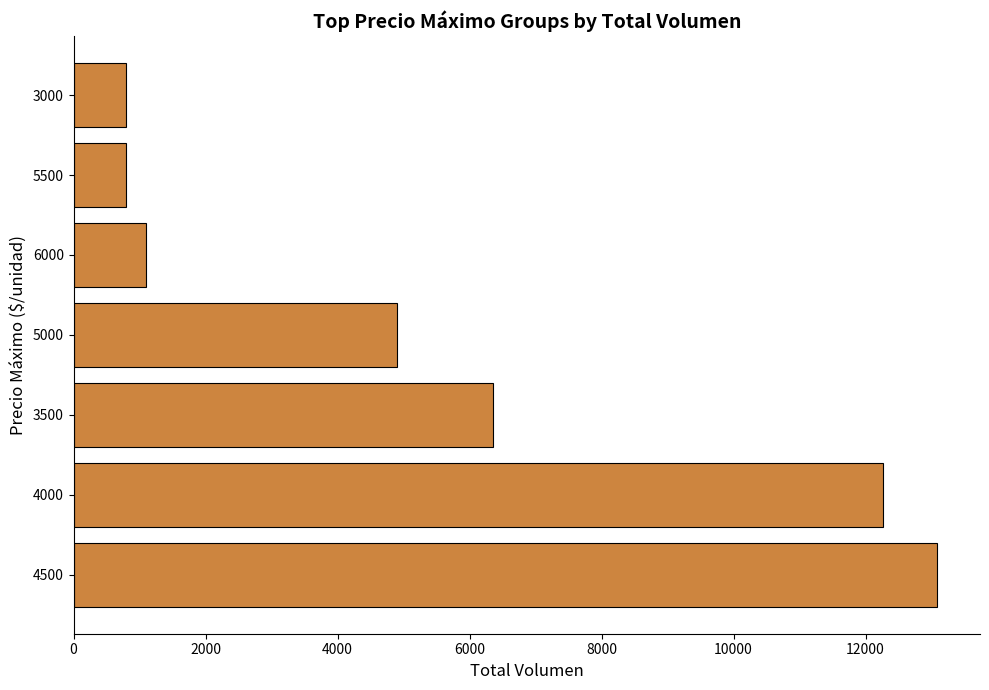

How many data points are less than 4900?

3